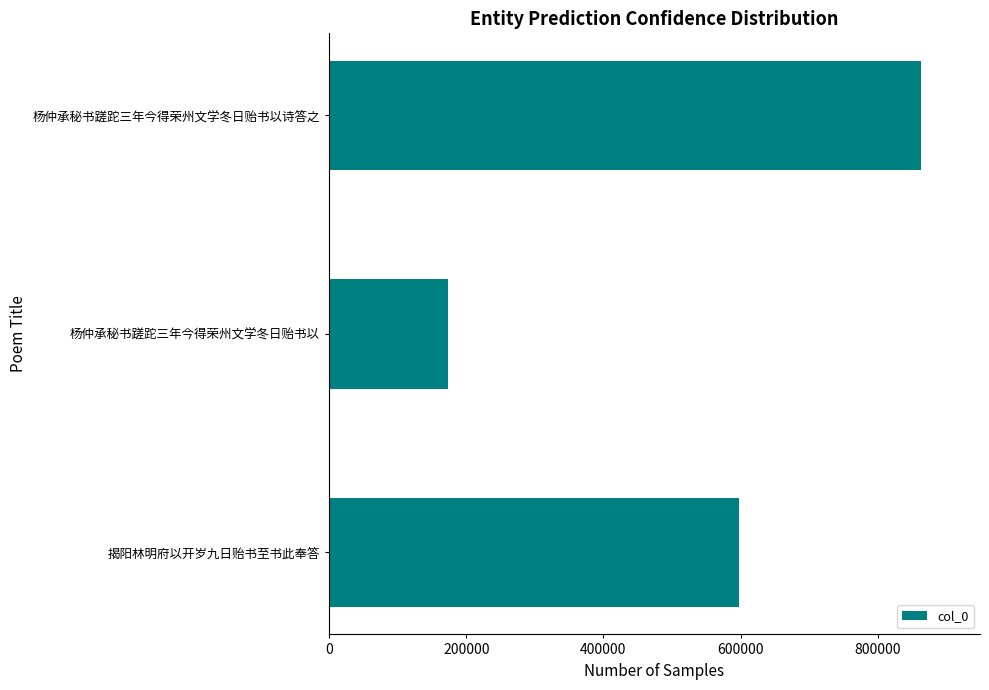

What is the greatest value displayed?

862799